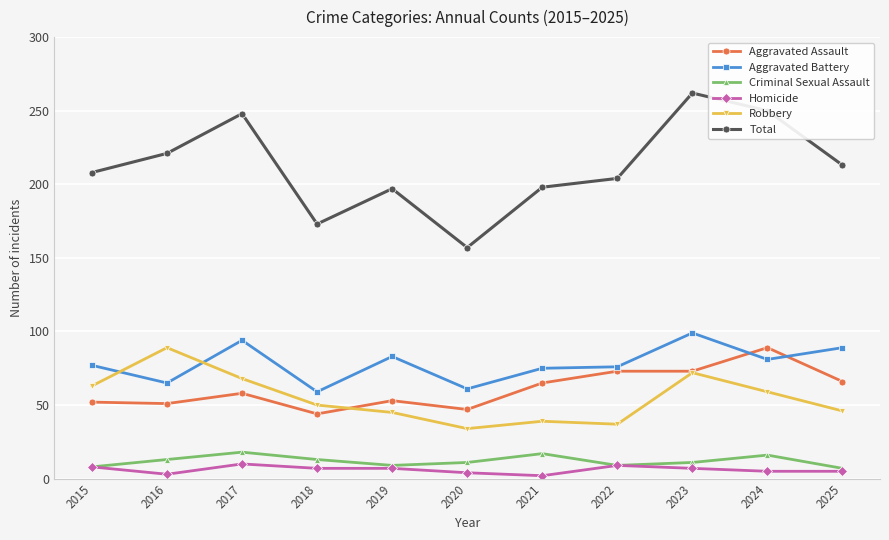

At which category does Total reach its first local peak?

2017